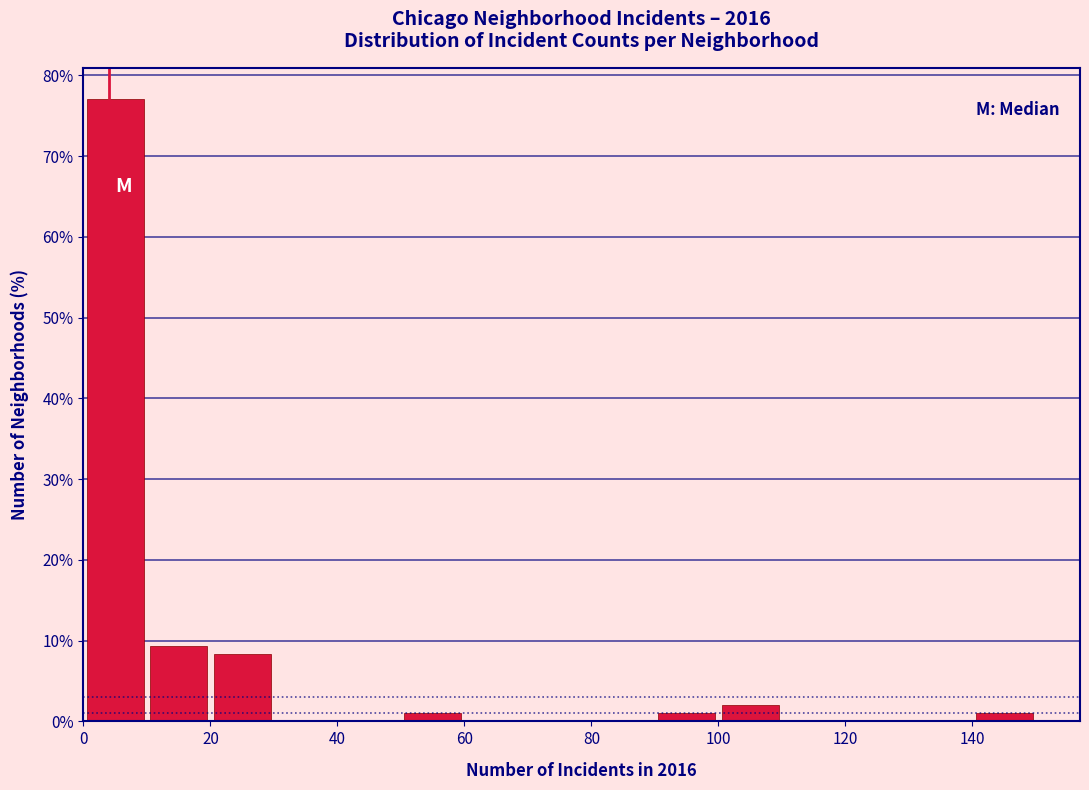

How tall is the bar that spans 20 to 30 on the x-axis? The values are not printed on the chart, so give them approximately, as read against the axis.

8